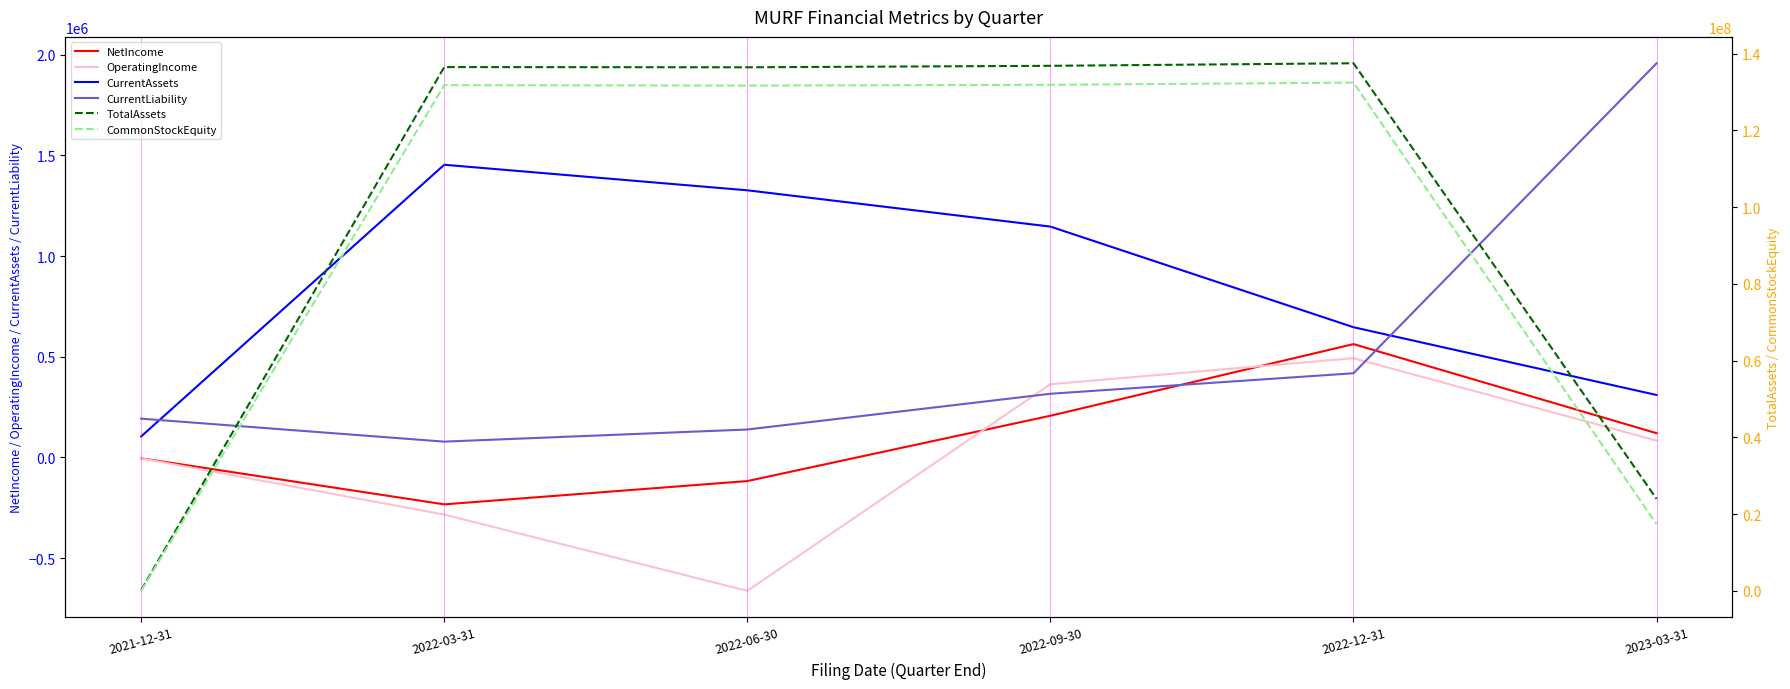

Reading right to left, list all the values displayed in this chart.

NetIncome: 120269.0	562808.0	206906.0	-117539.0	-233172.0	-4381.0
OperatingIncome: 83712.0	492740.5	363560.0	-662590.0	-284082.0	-4381.0
CurrentAssets: 310023.0	646639.0	1146480.0	1326710.0	1453624.0	104163.0
CurrentLiability: 1957708.0	417975.0	316128.0	138645.0	78357.0	192506.0
TotalAssets: 23968861.0	137517822.0	136853167.0	136468779.0	136526029.0	213125.0
CommonStockEquity: 17382403.0	132471097.0	131908289.0	131701384.0	131818922.0	20619.0